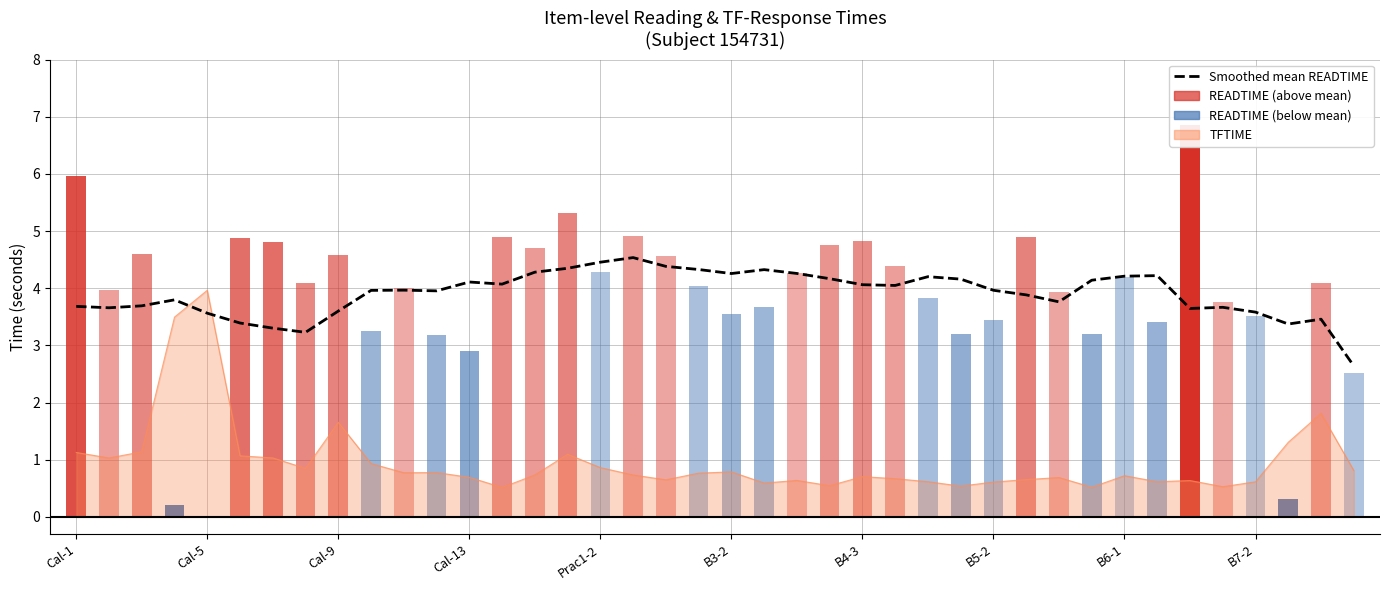

What position from the left is 33?

34